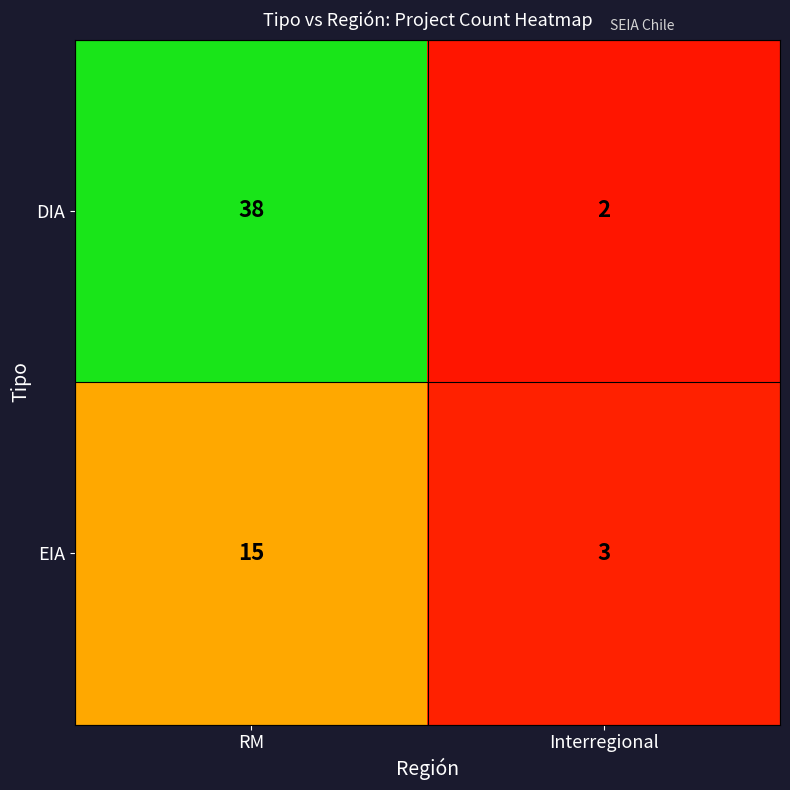

At which category does the chart reach its minimum across all series?

Interregional